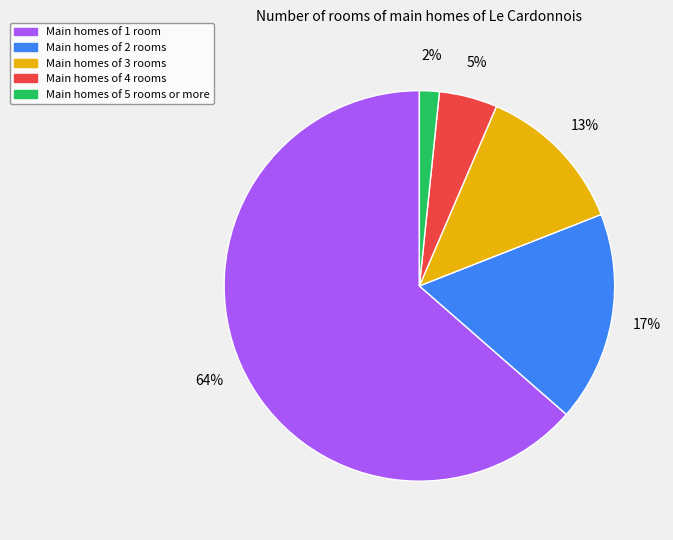

To the nearest percent, what is the average slice percentage?

20%